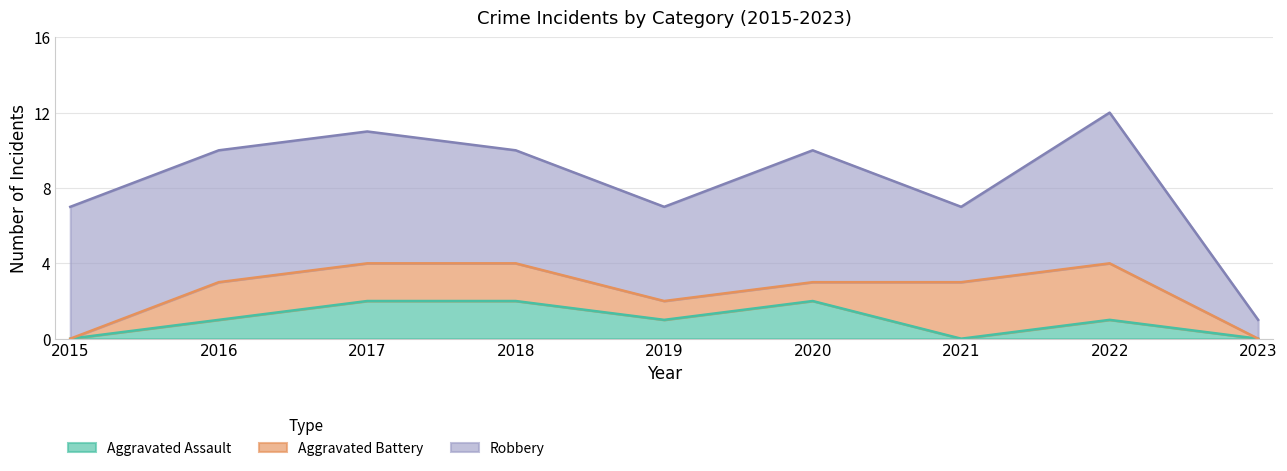

True or false: Robbery has more than 1 points higher than both neighbors.

True